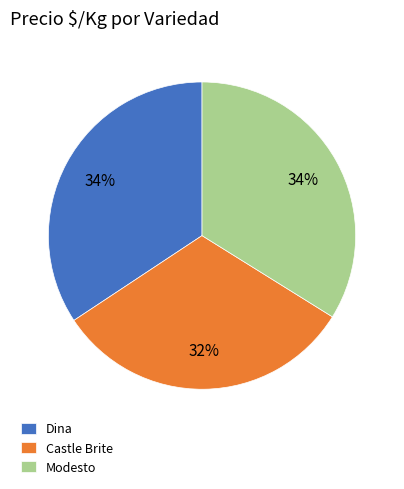

Which has a higher value, Castle Brite or Dina?

Dina